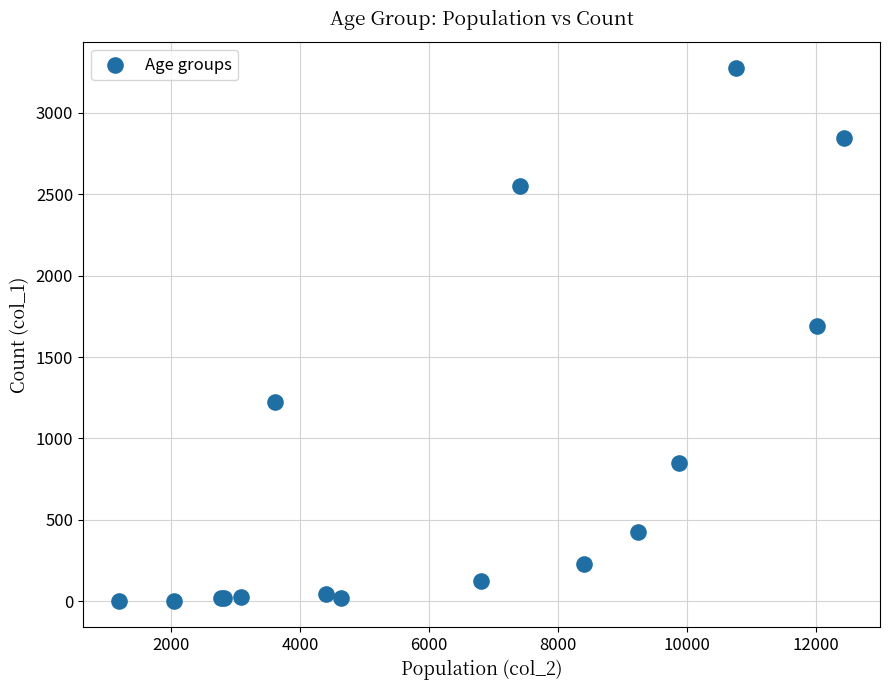

What Y value in the scatter plot is closest to 1638?

1690